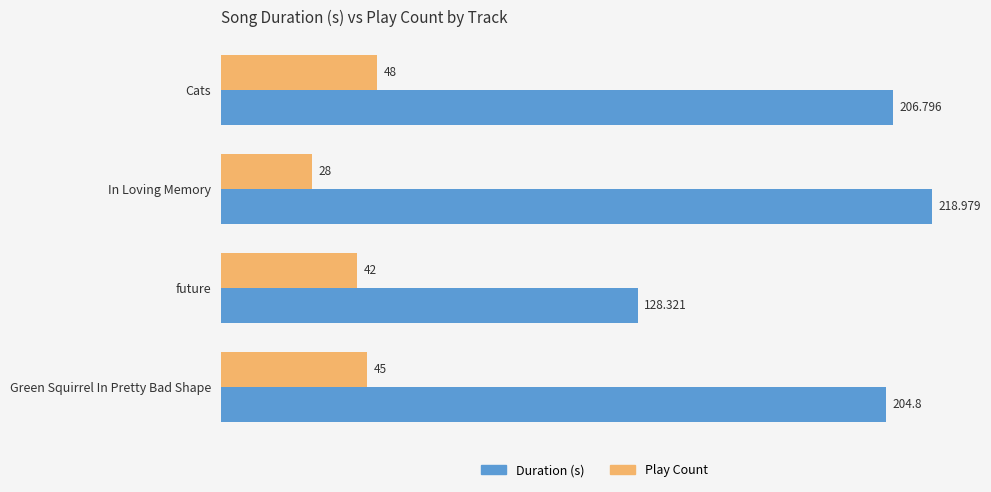

Which series has the largest range (max minus min)?

Duration (s)